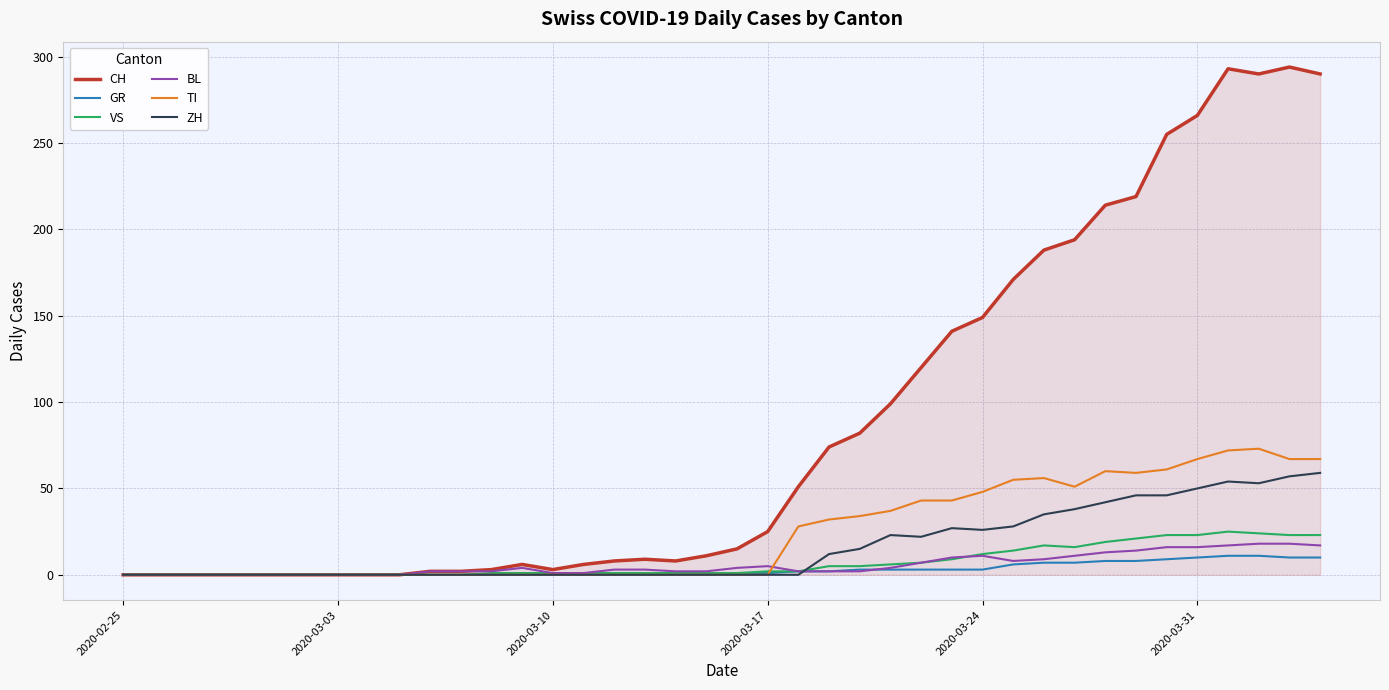

What is the maximum value shown in the chart?

294